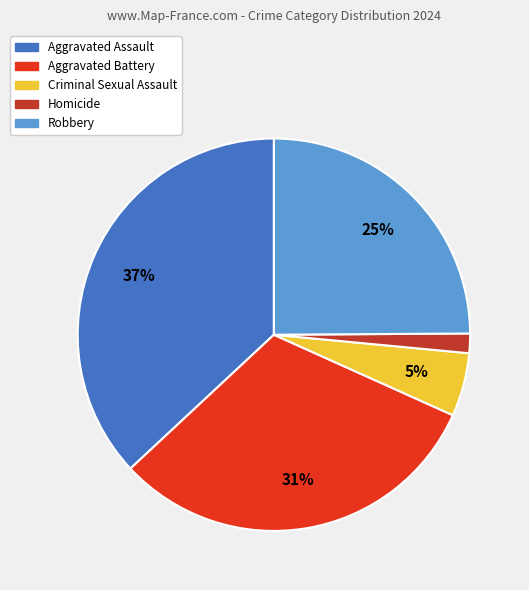

Combined, do Homicide and Criminal Sexual Assault account for over 50%?

No